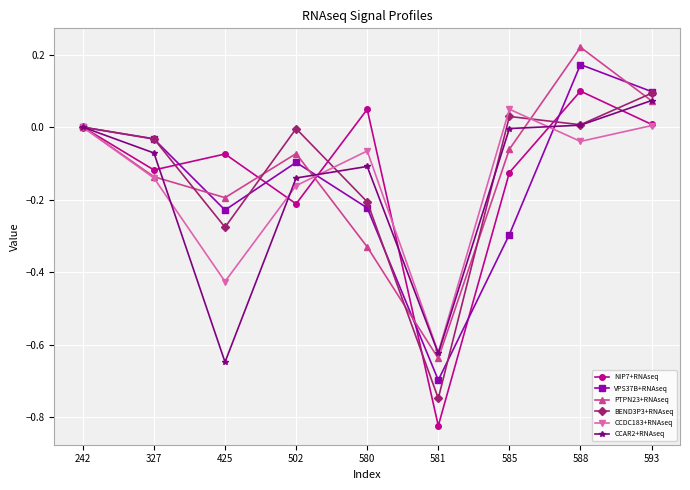

Is it true that CCDC183+RNAseq equals -0.1 at 327?

True